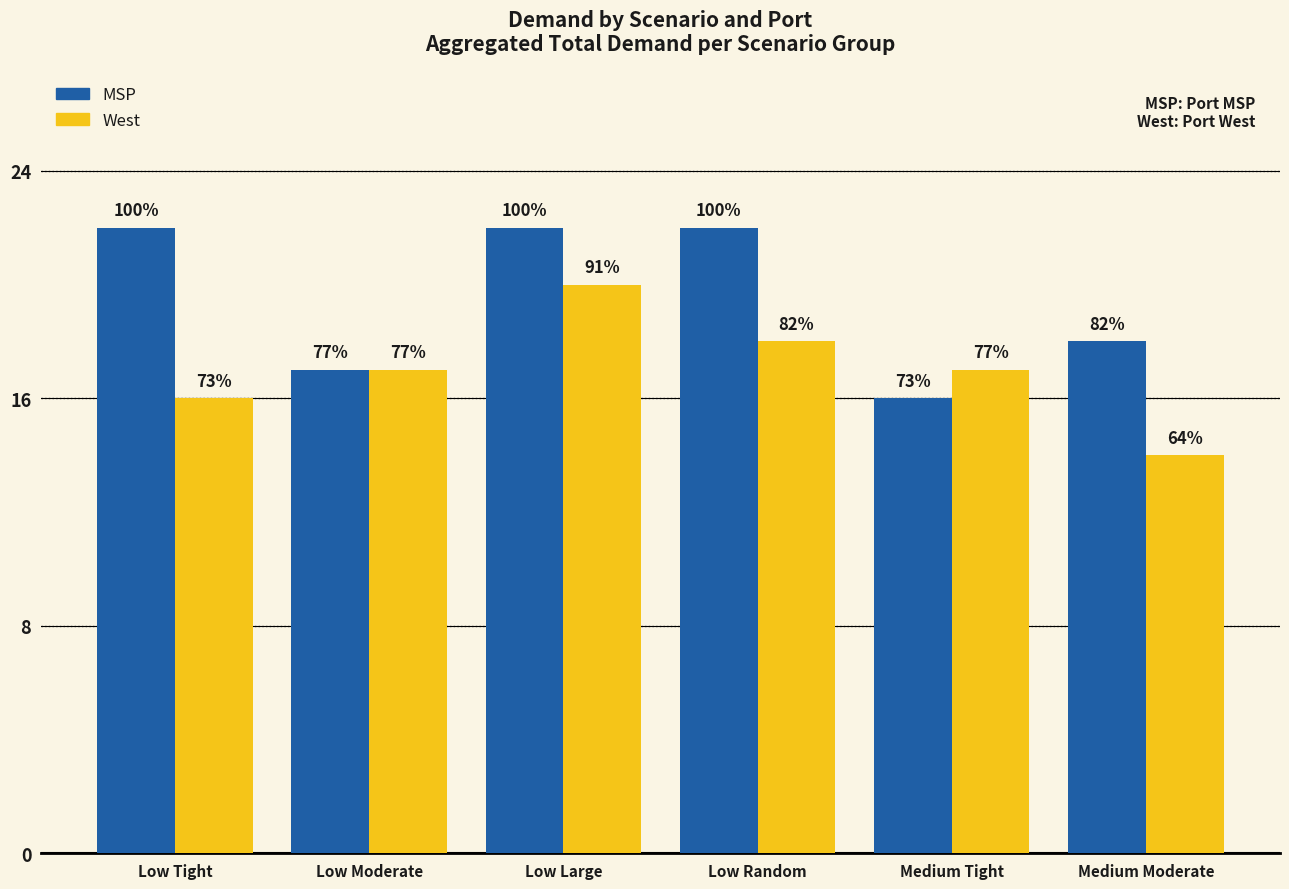

Rank the series at Low Moderate from lowest to highest value.

MSP, West